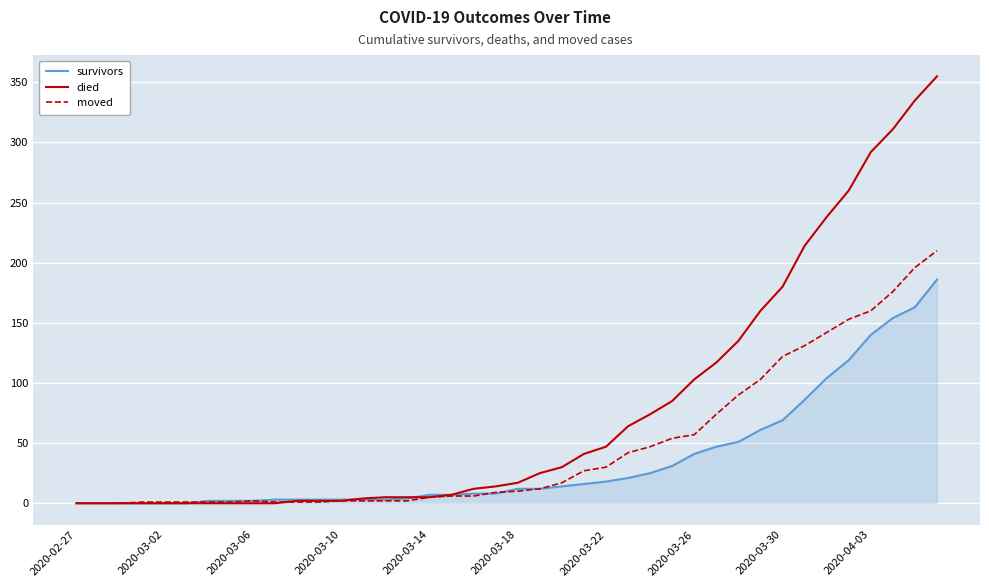

Which series has the largest total across all categories?

died